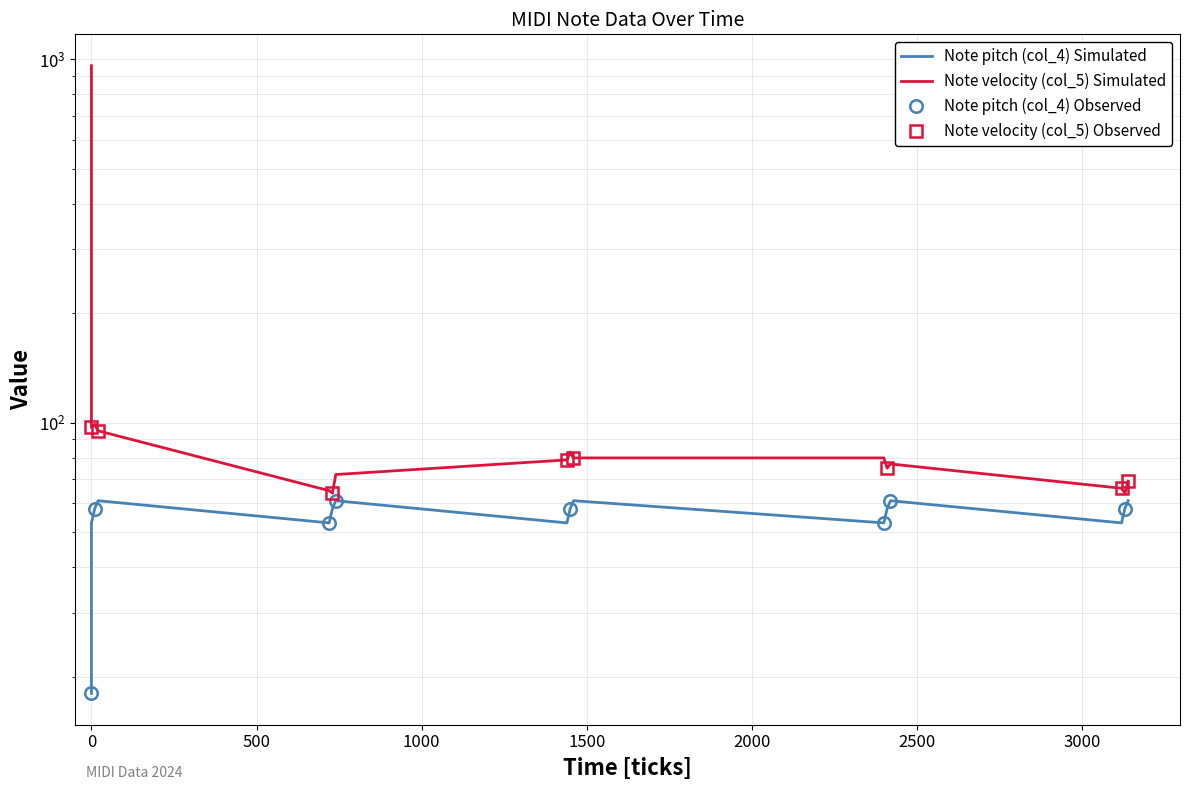

The Note velocity (col_5) series shows 97 at 0. True or false?

True